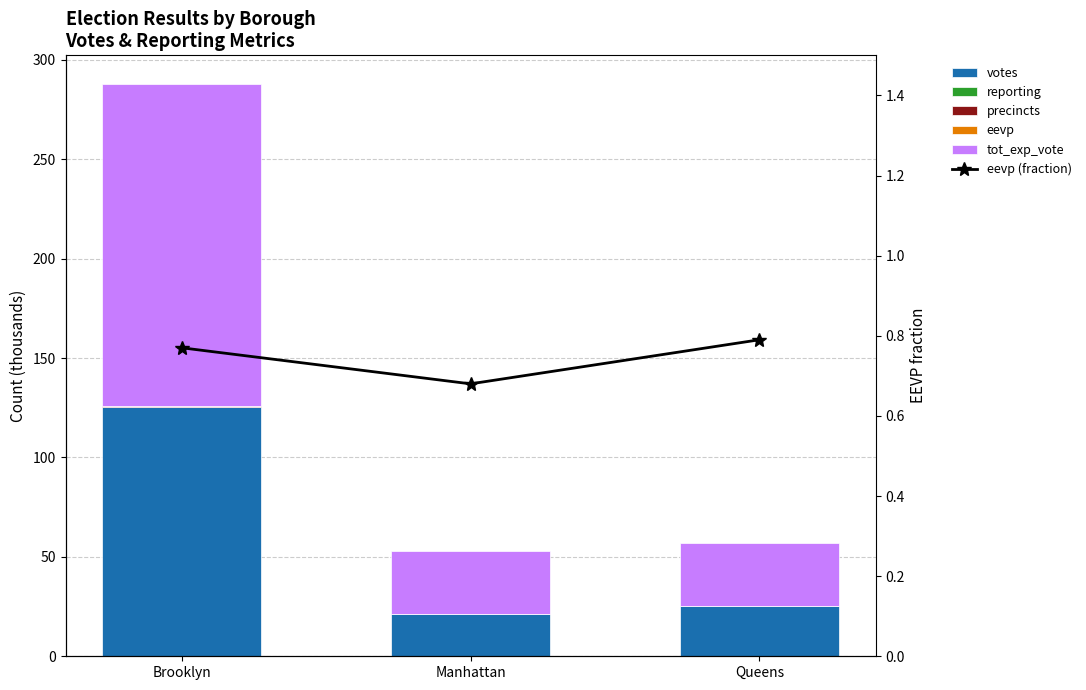

What is the difference between the highest and lowest values at Brooklyn?

161.8